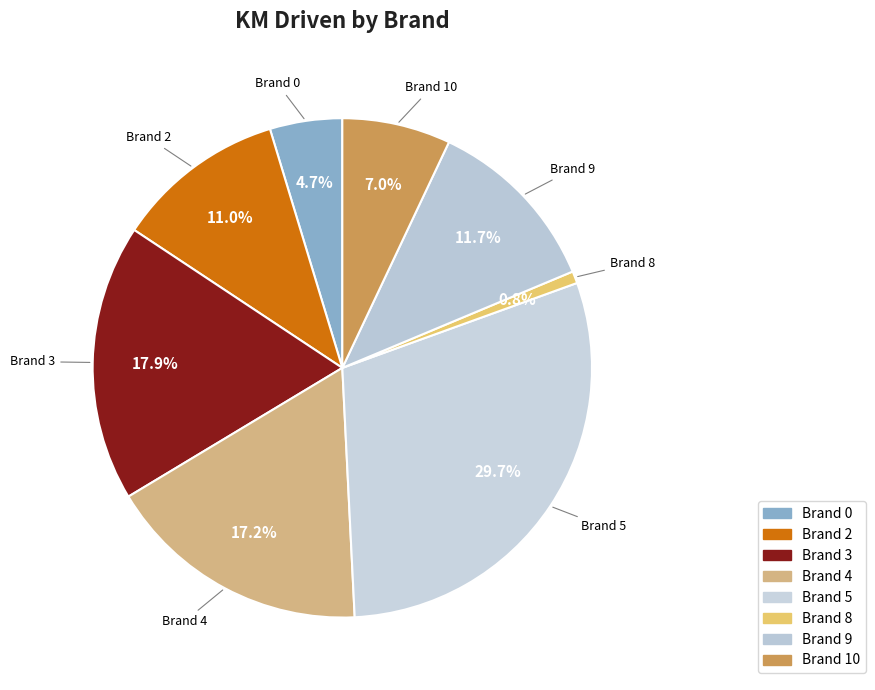

What is the largest slice in the pie chart?

Brand 5